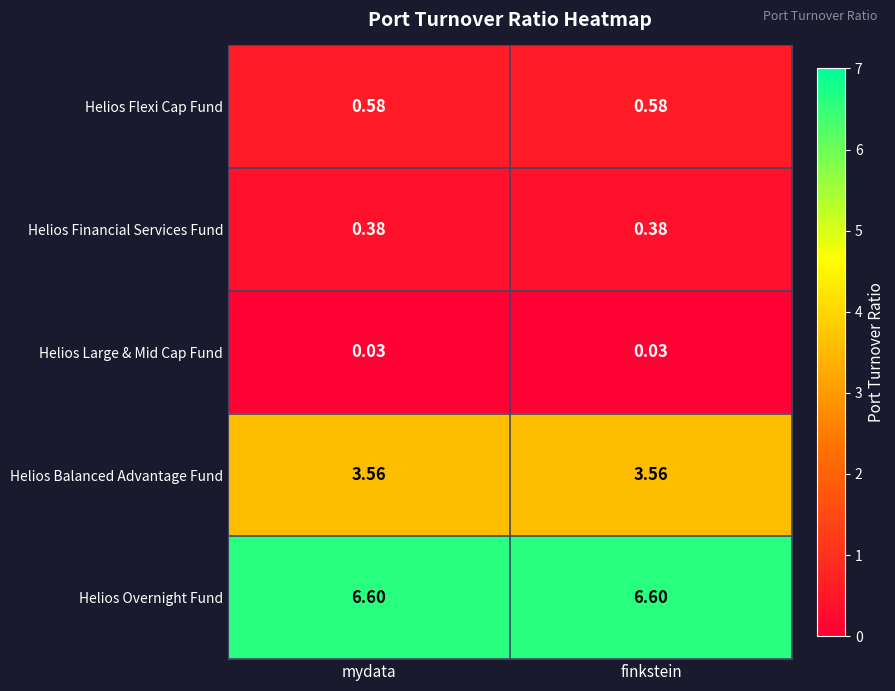

Is the value of Helios Flexi Cap Fund at finkstein greater than the value of Helios Financial Services Fund at finkstein?

Yes